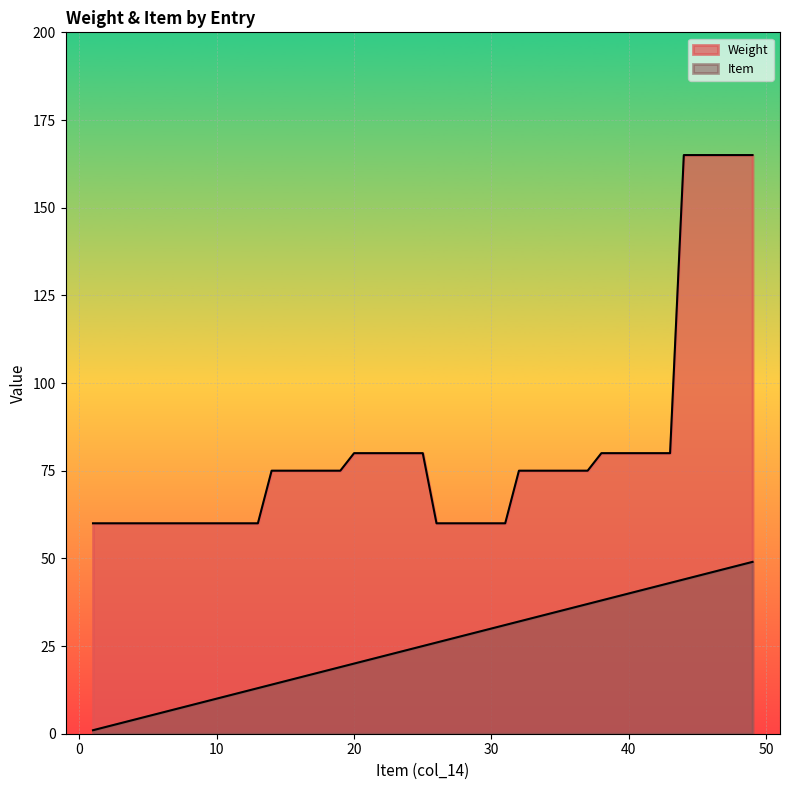

What is the sum of the Weight values at 1 and 32?

135